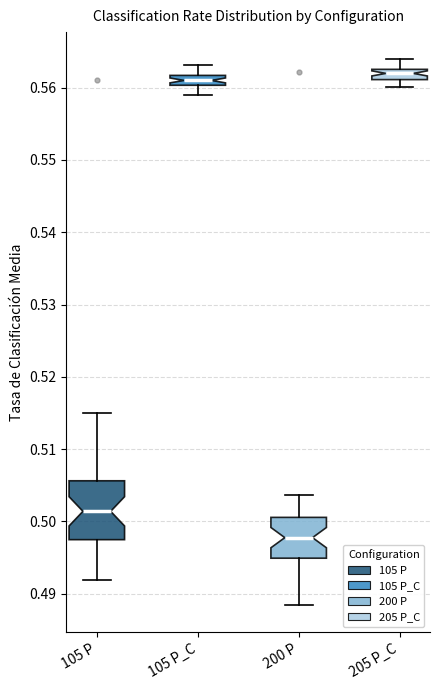

Which box has the lowest median line?

200 P